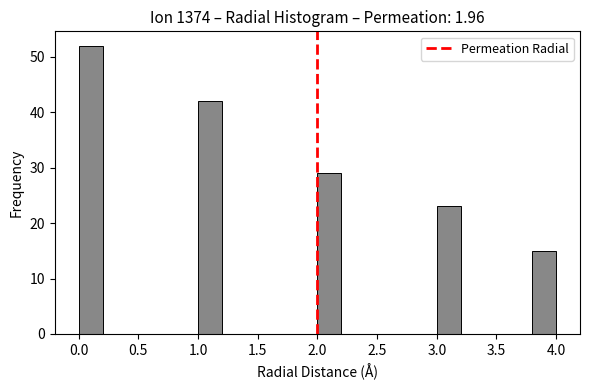

Over which range of the x-axis is the bar tallest?

0.0 to 0.2